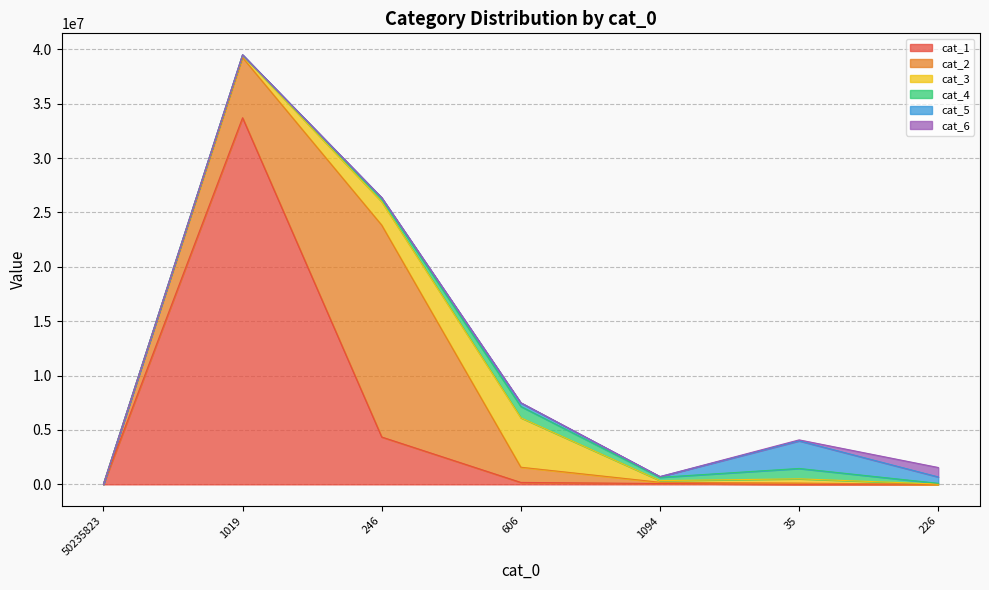

True or false: cat_4 has more than 0 interior local peaks.

True